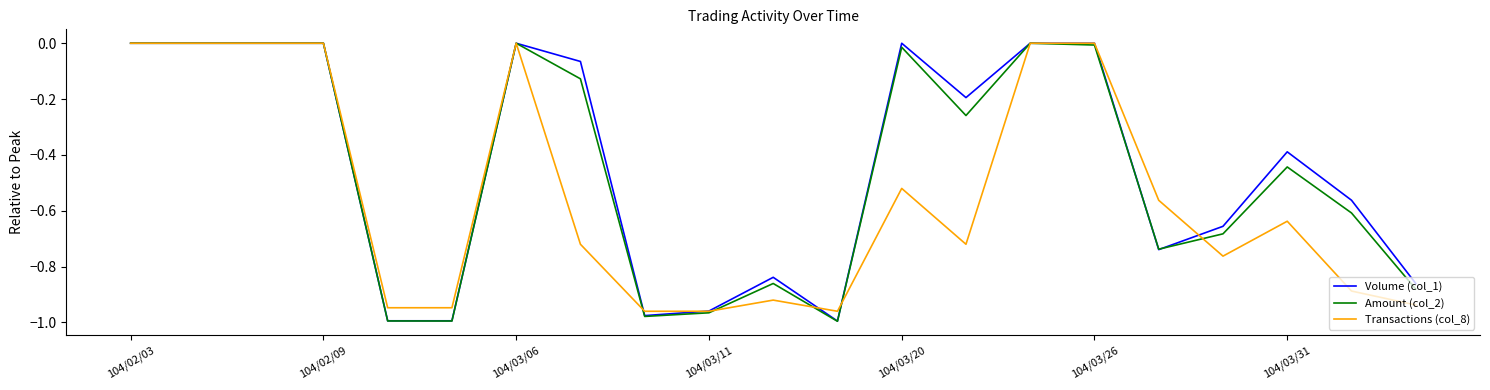

After their last crossing, which series has the higher values: Amount (col_2) or Volume (col_1)?

Volume (col_1)